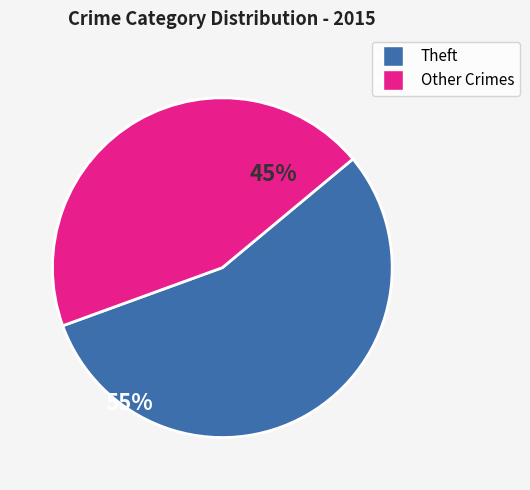

Combined, do Theft and Other Crimes account for over 50%?

Yes